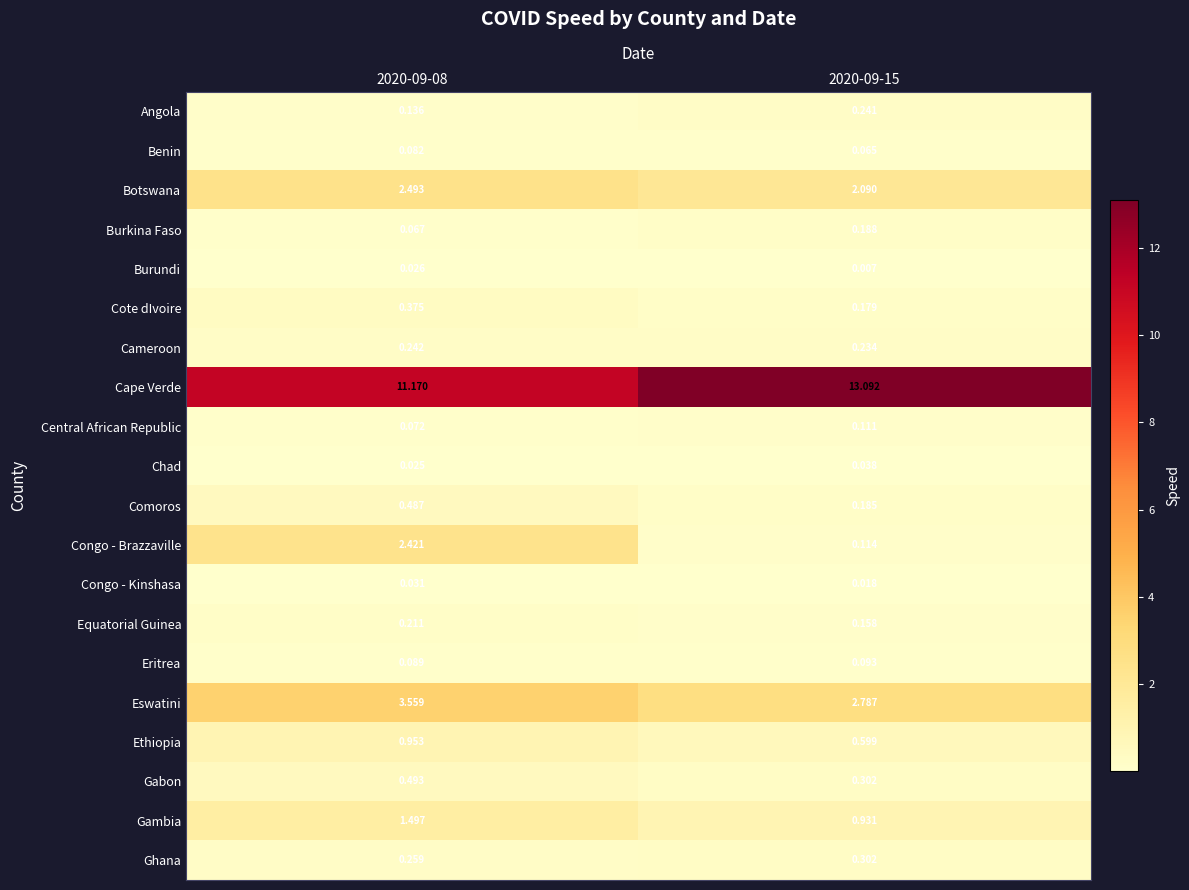

Between 2020-09-08 and 2020-09-15, which series saw the biggest shift?

Congo - Brazzaville